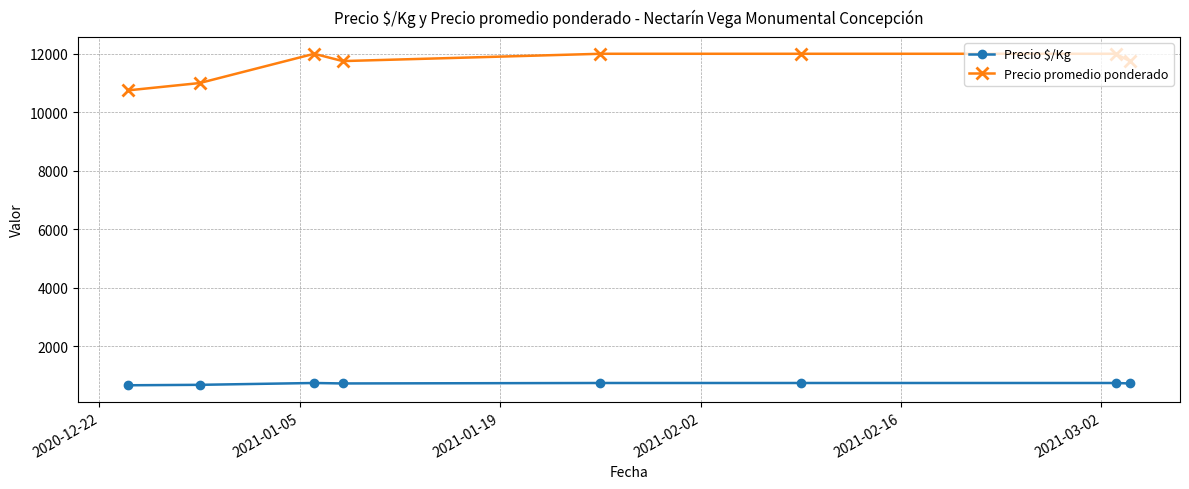

True or false: Precio $/Kg and Precio promedio ponderado intersect in this chart.

False